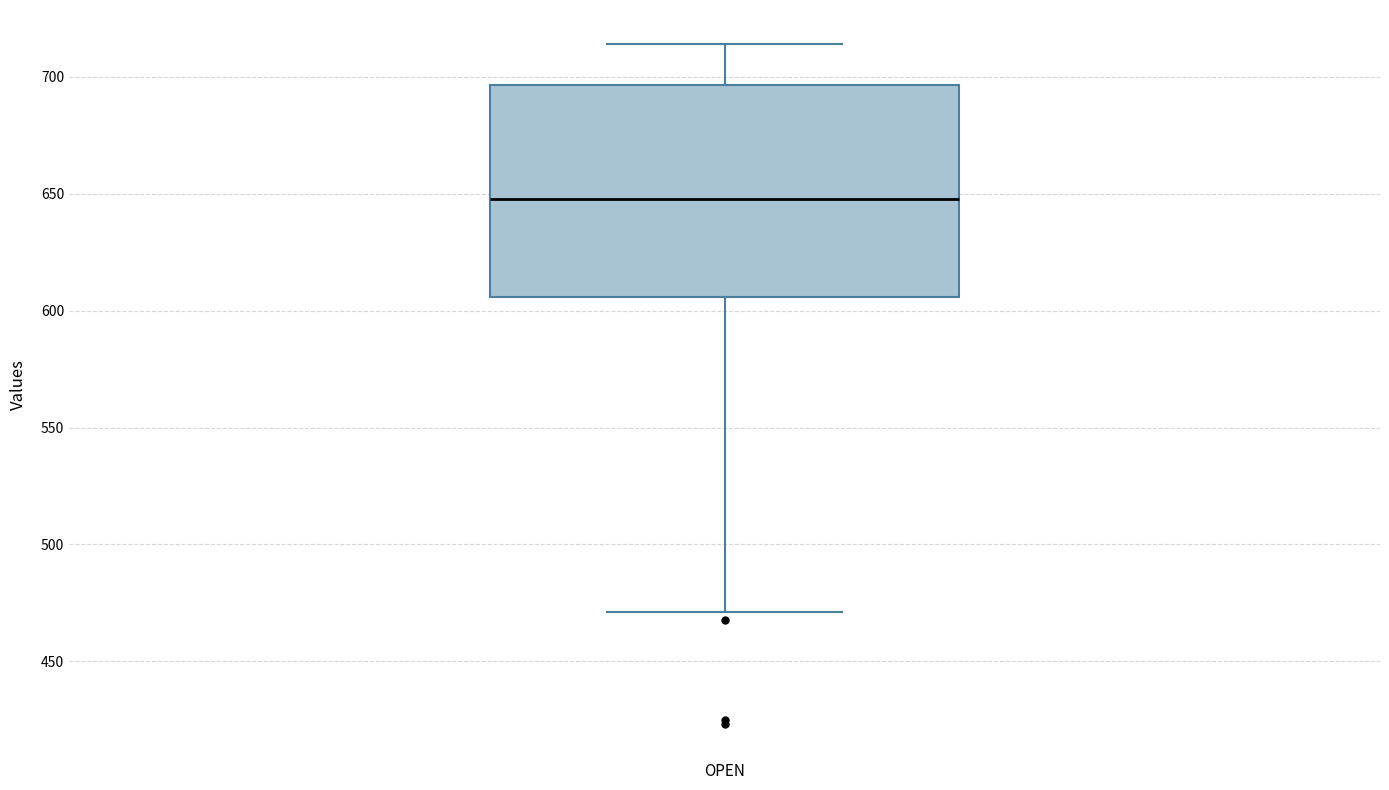

Where does the median line of the box for OPEN sit on the y-axis? The values are not printed on the chart, so give them approximately, as read against the axis.

650